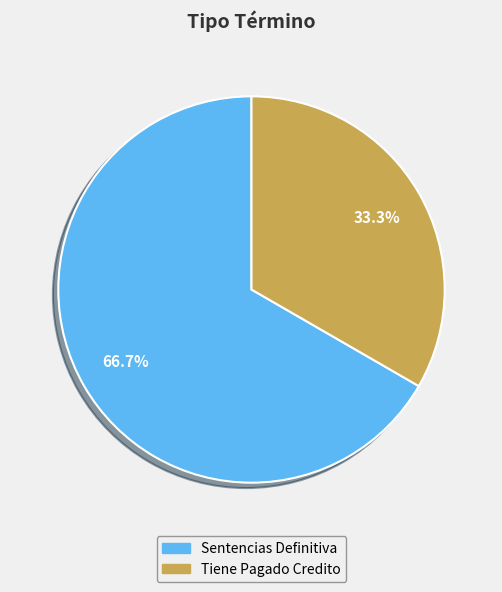

What percentage is NOT represented by Sentencias Definitiva?

33.3%